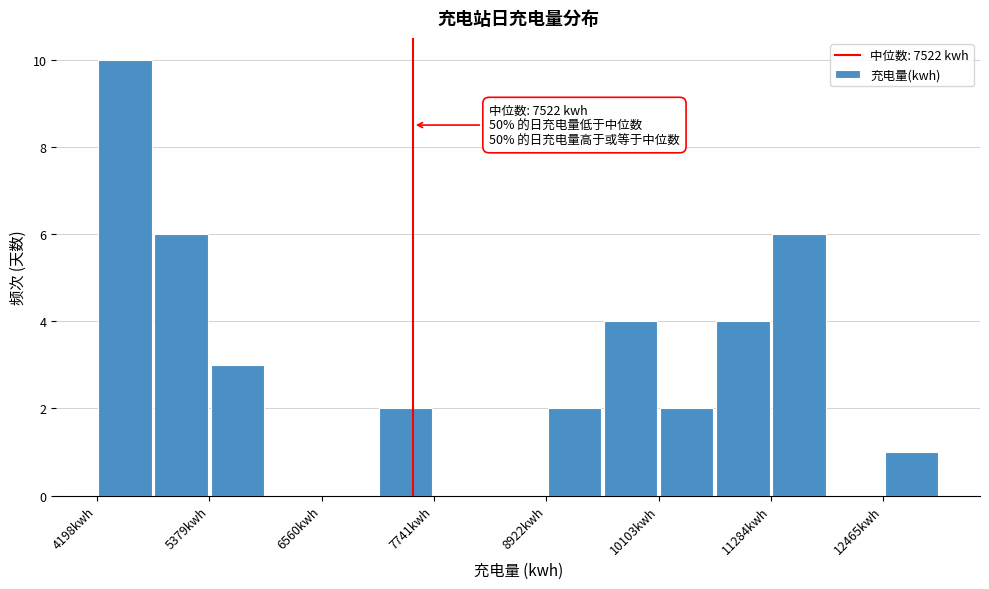

Read against the x-axis, roughly where is the centre of the tallest bar?

4400